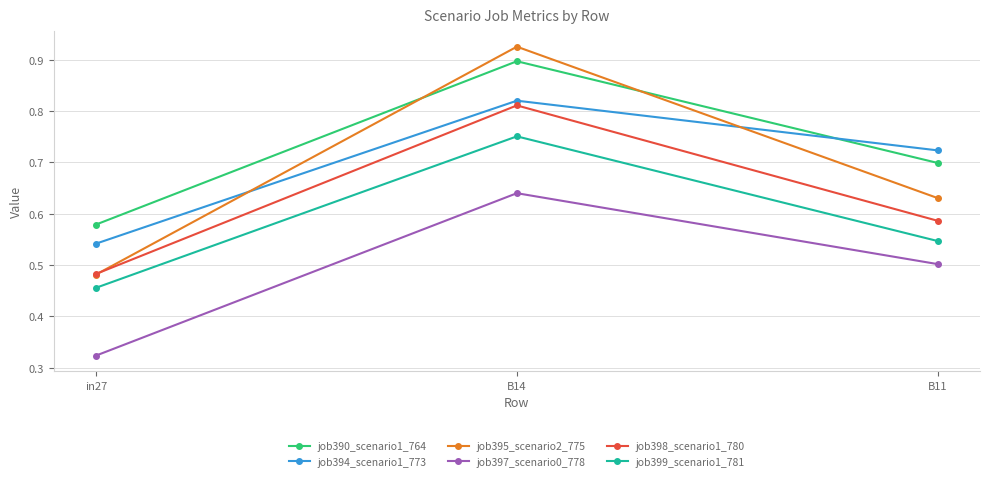

Count the job394_scenario1_773 values in the range 0 to 1.

3